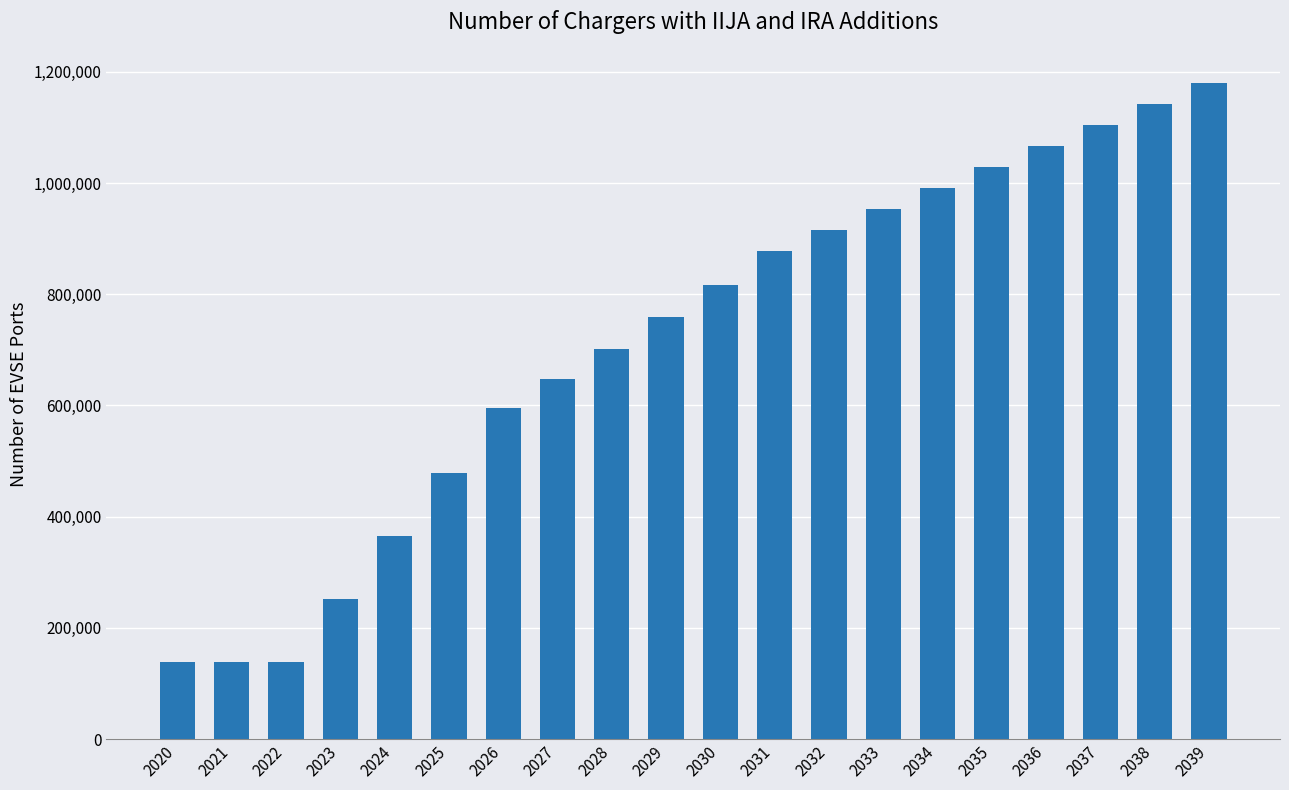

How many values are below 816526?

10